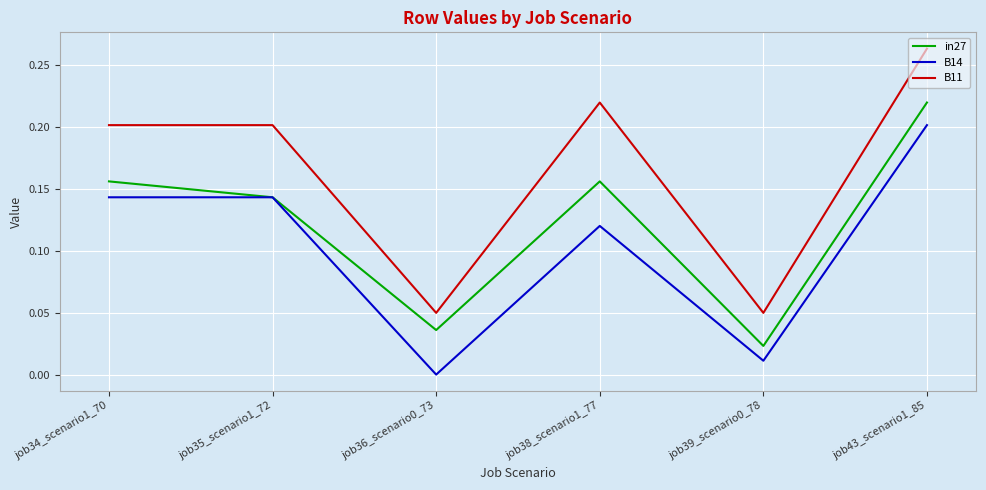

Is the value of B11 at job38_scenario1_77 greater than the value of in27 at job36_scenario0_73?

Yes